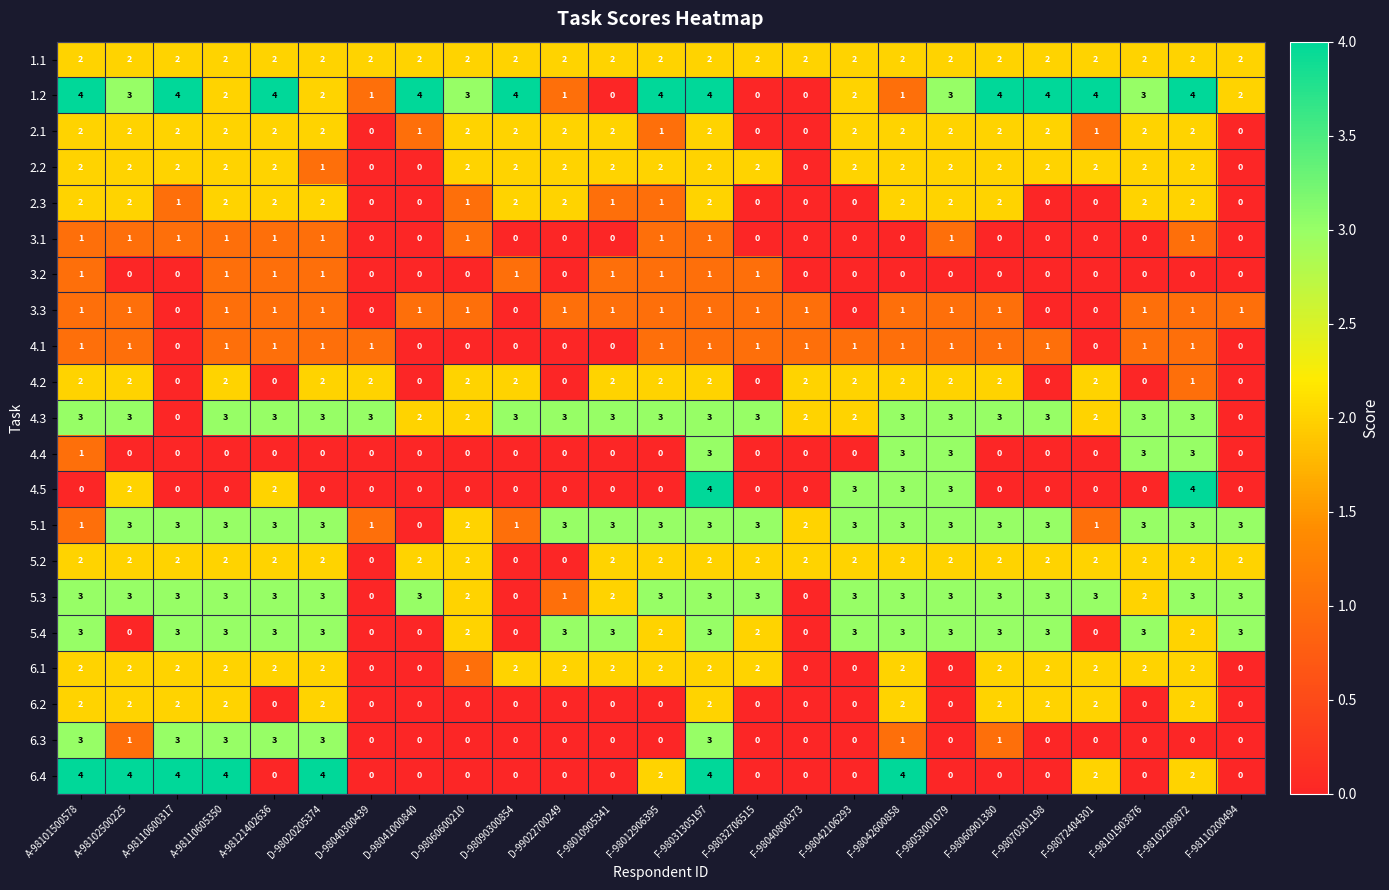

What is the sum of all 2.2 values?

41